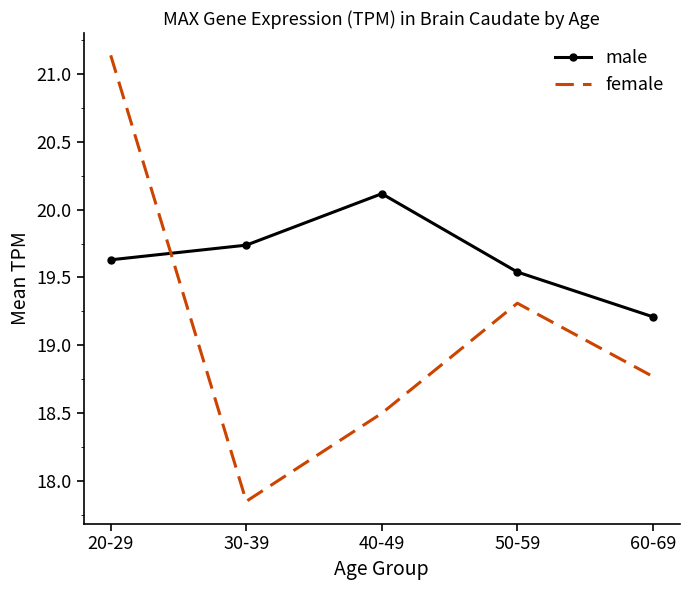

What position from the left is 50-59?

4